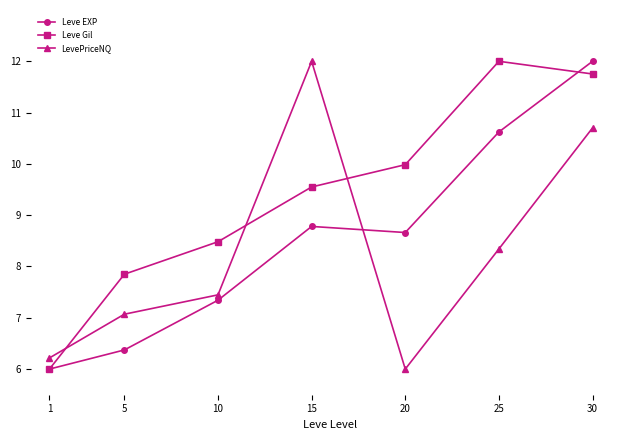

Where is the first local minimum for Leve EXP?

20